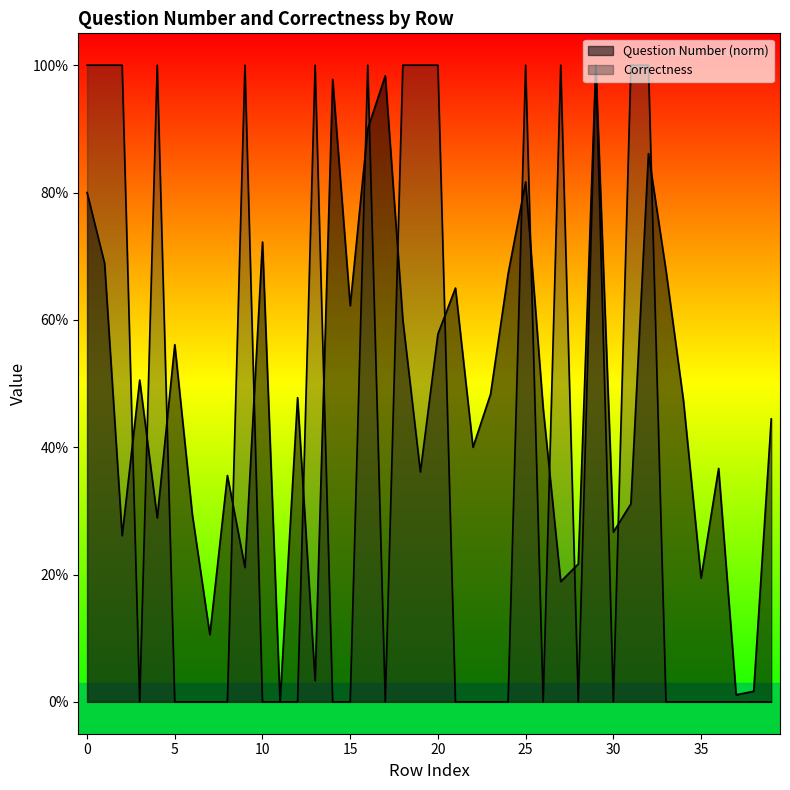

Which series has the widest spread of values?

Question Number